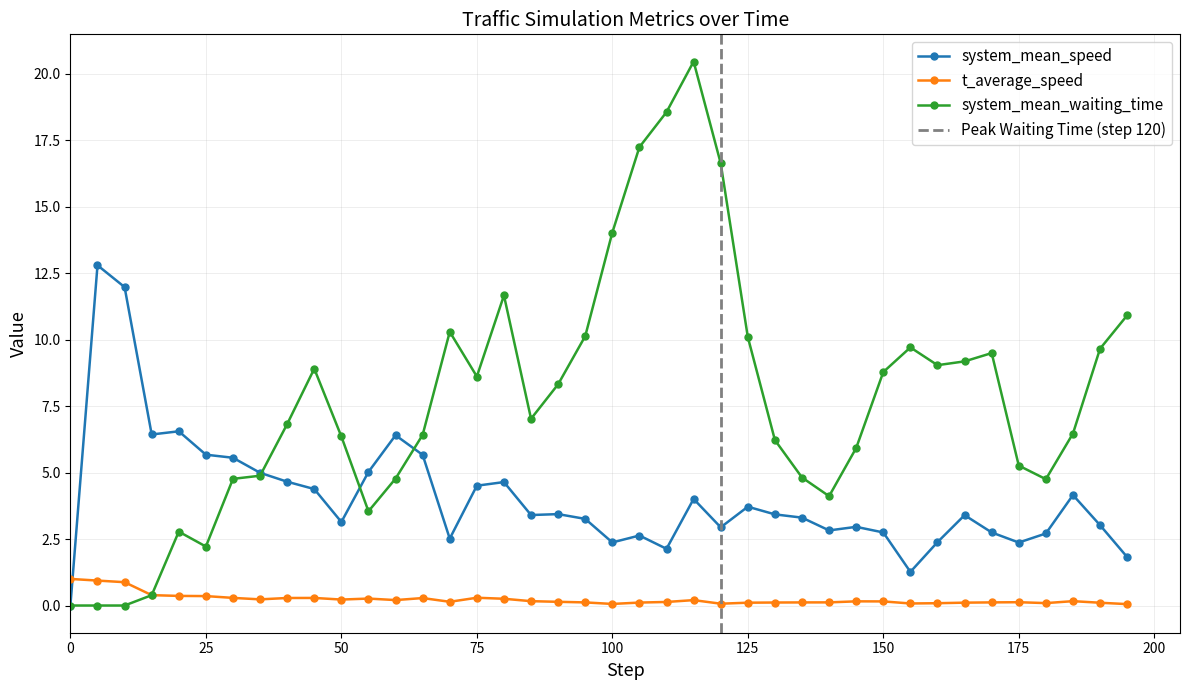

How many distinct data groups are displayed?

3